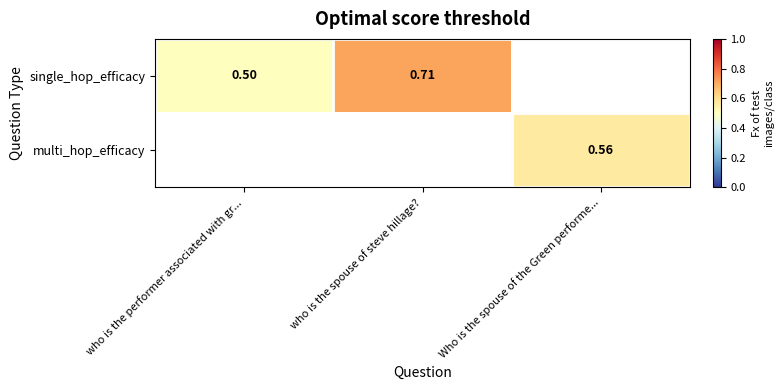

List the series in order of their peak value, highest first.

single_hop_efficacy, multi_hop_efficacy